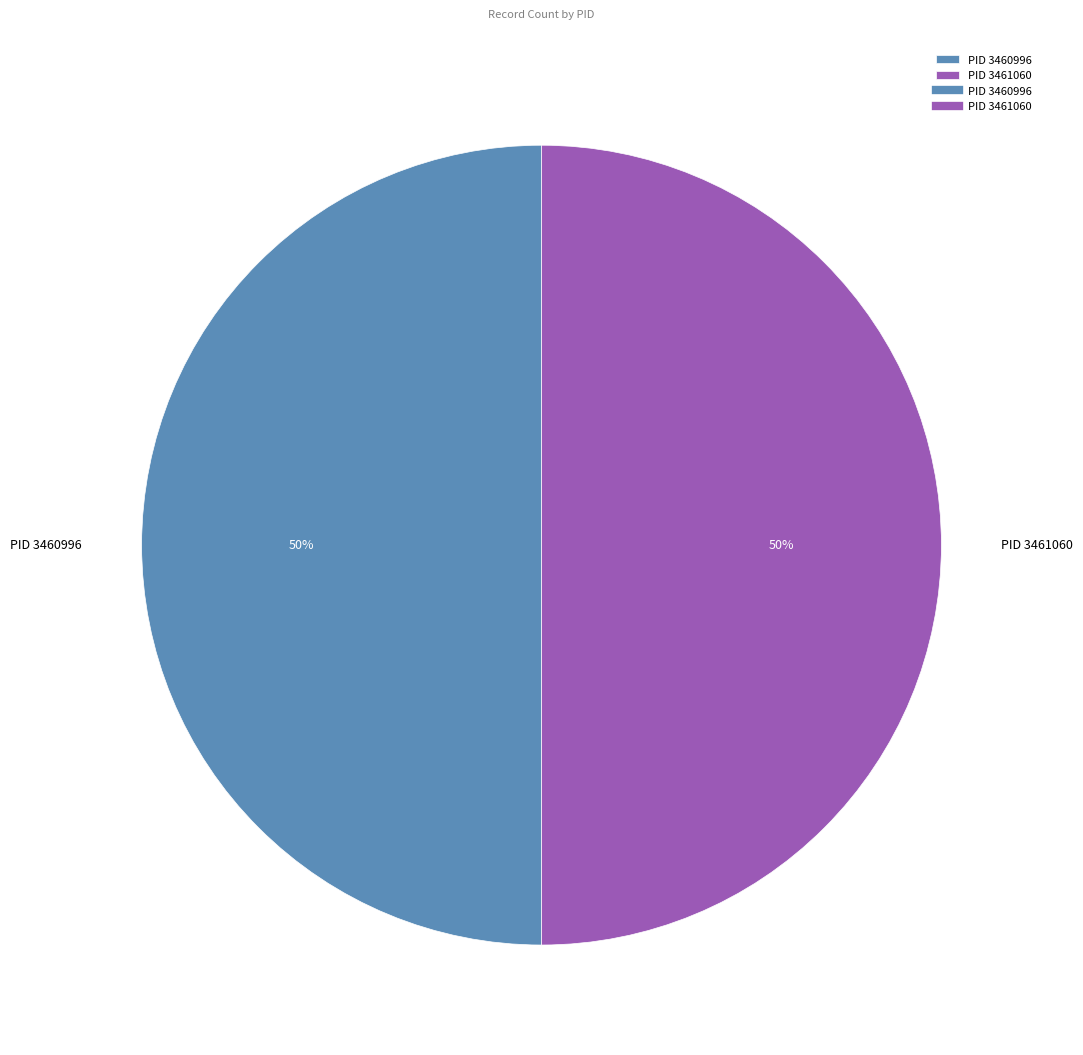

How many slices are in this pie chart?

2